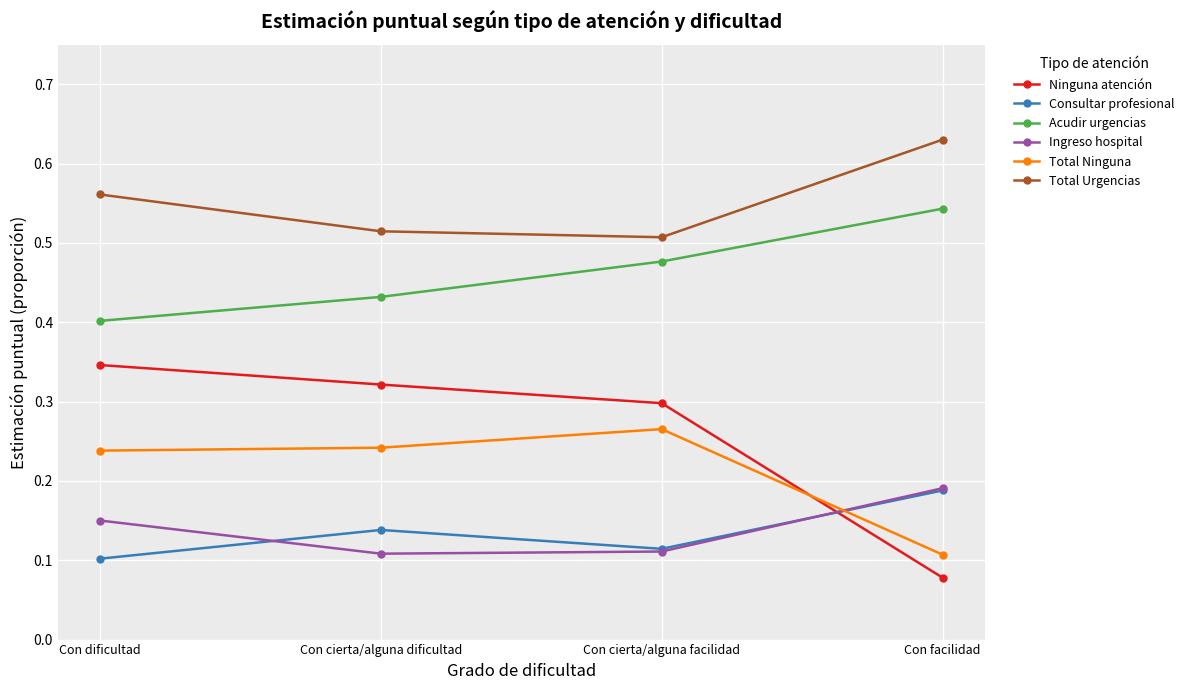

Where is Total Ninguna nearest to the value 0?

Con facilidad